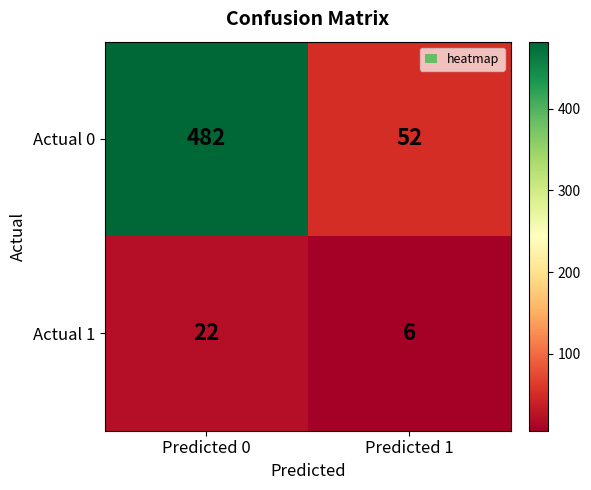

At which label does Actual 1 reach its minimum?

Predicted 1